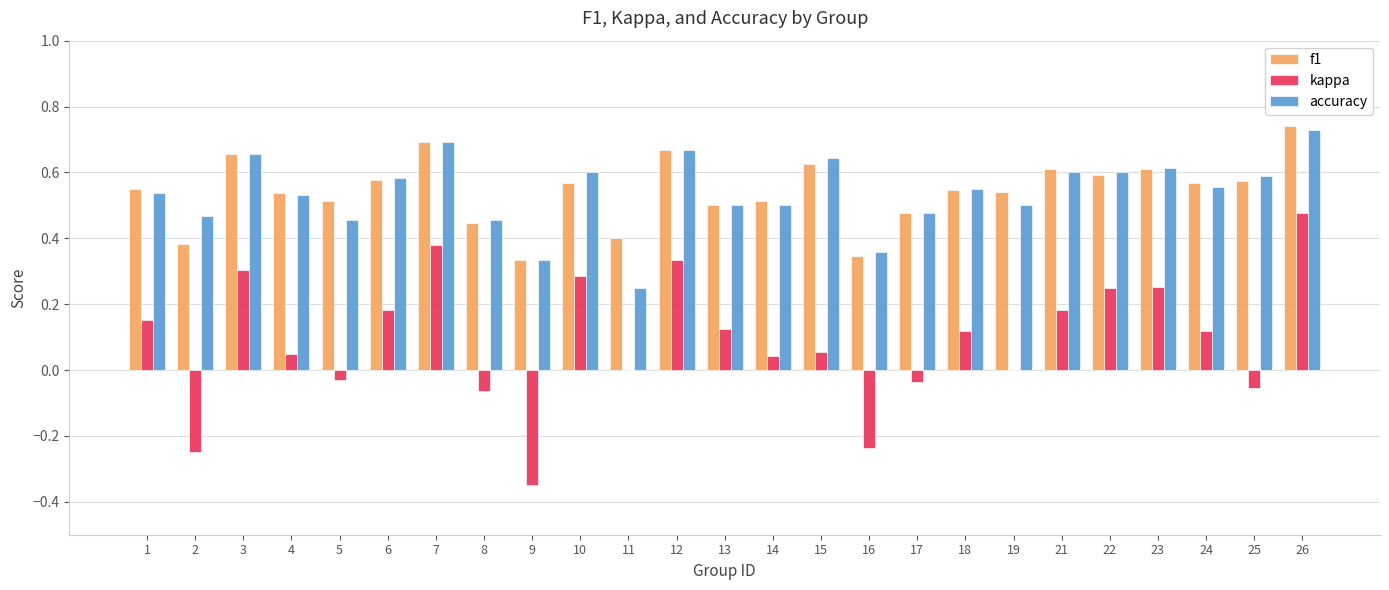

Is it true that f1 equals 0.5 at 5?

True